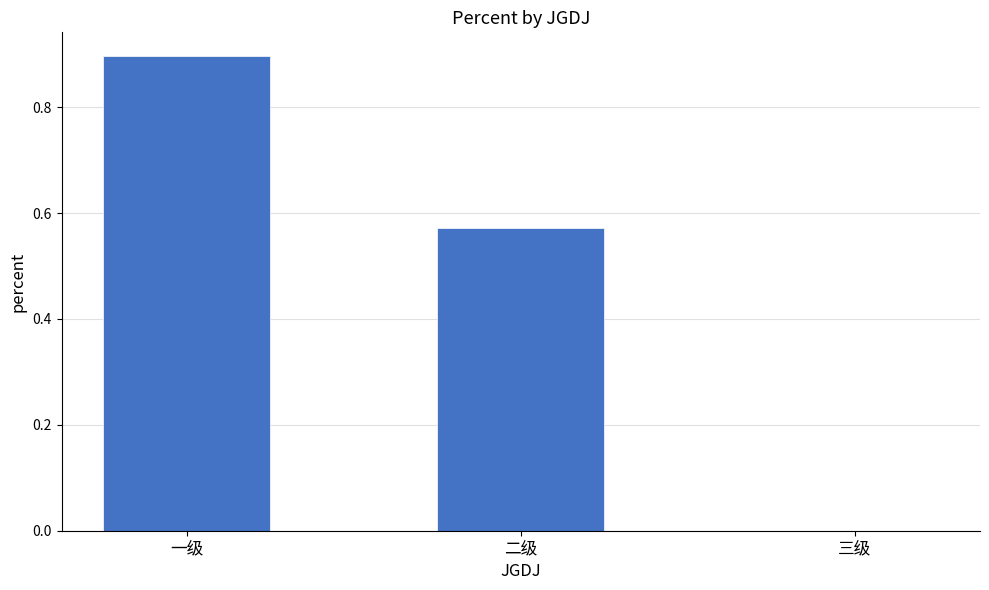

True or false: the data shows -0.5 at 三级.

False